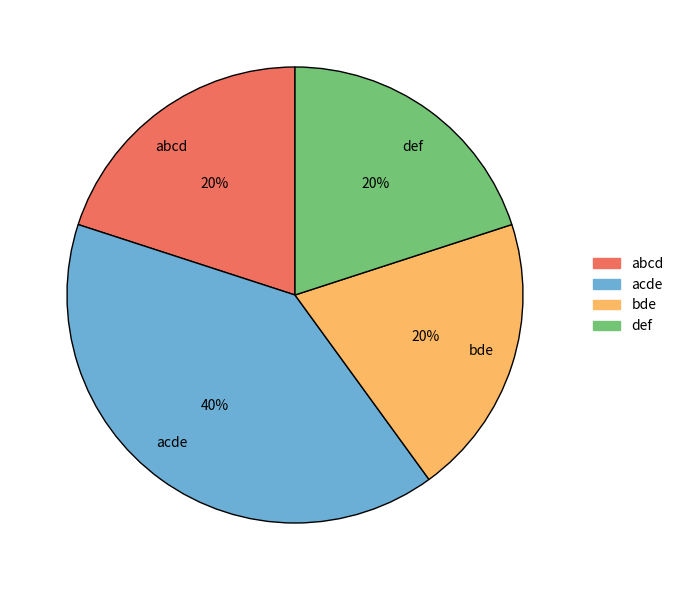

To the nearest percent, what is the combined percentage of abcd and def?

40%